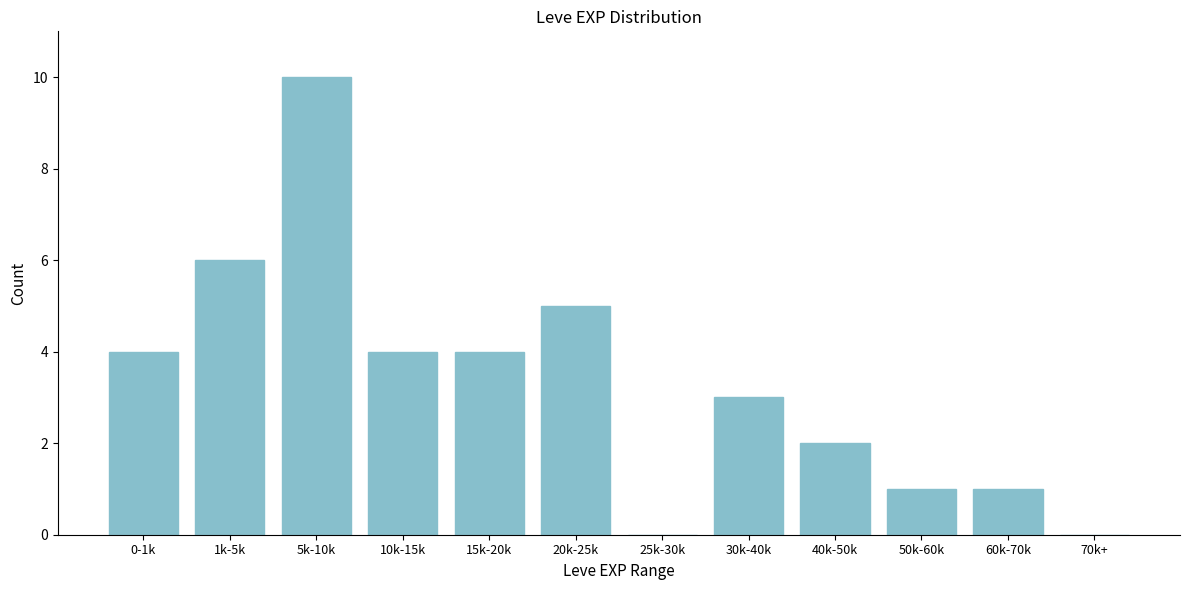

Reading left to right, transcribe all the data shown in this chart.

0-1k=4	1k-5k=6	5k-10k=10	10k-15k=4	15k-20k=4	20k-25k=5	25k-30k=0	30k-40k=3	40k-50k=2	50k-60k=1	60k-70k=1	70k+=0